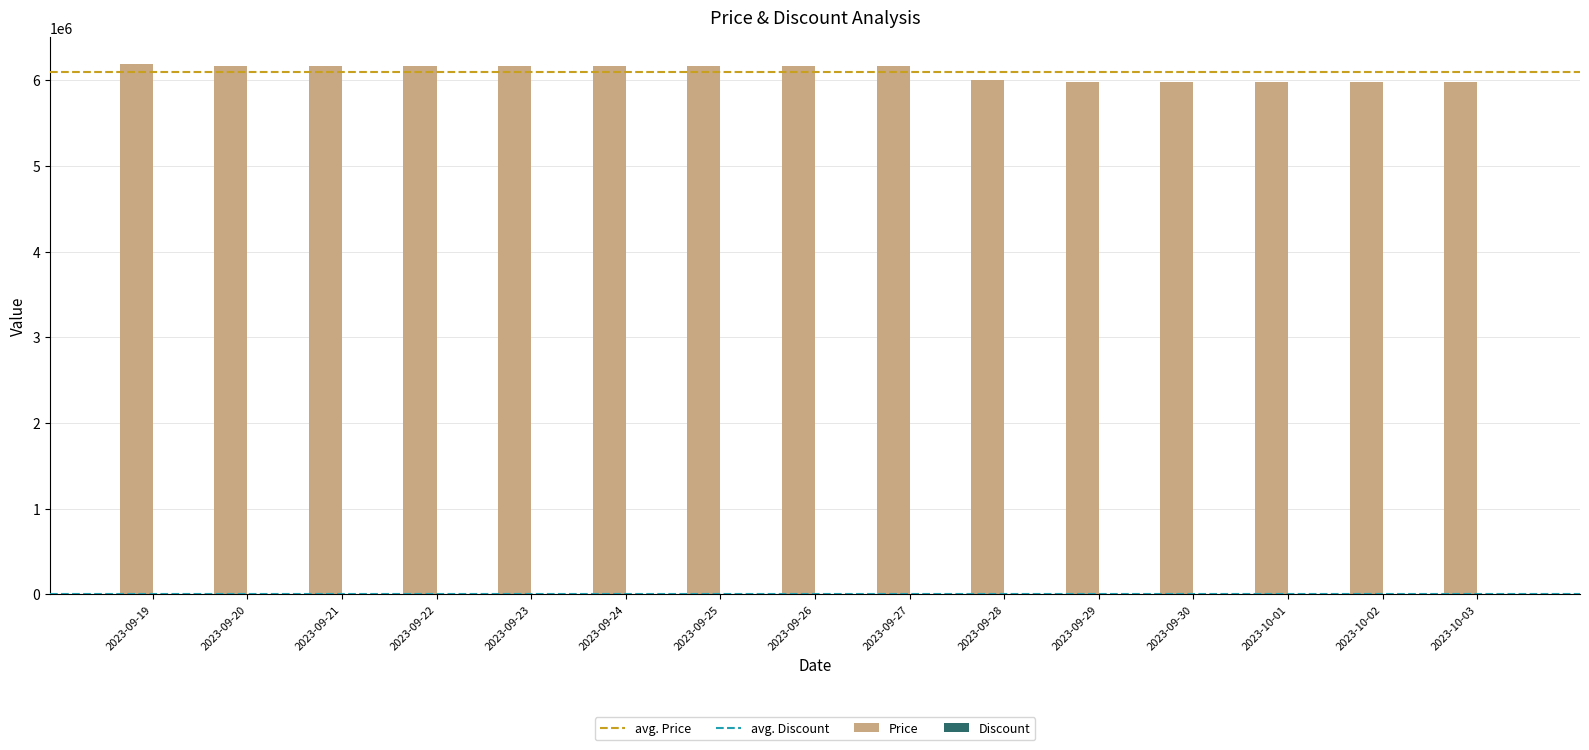

What is the sum of all values?

91450000